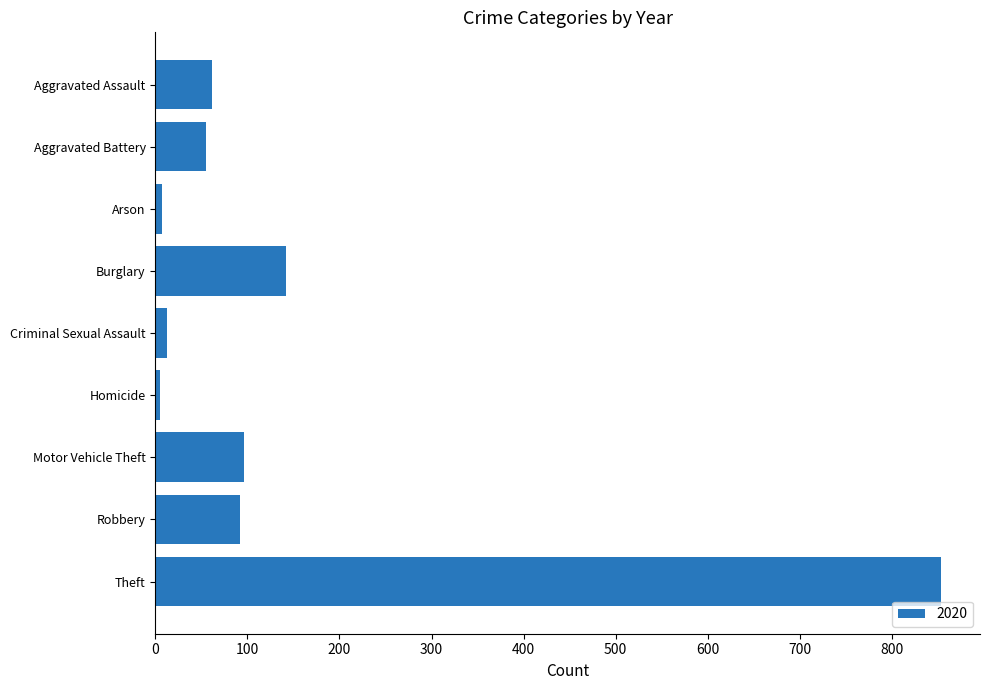

What is the label of the 8th bar from the top?

Robbery